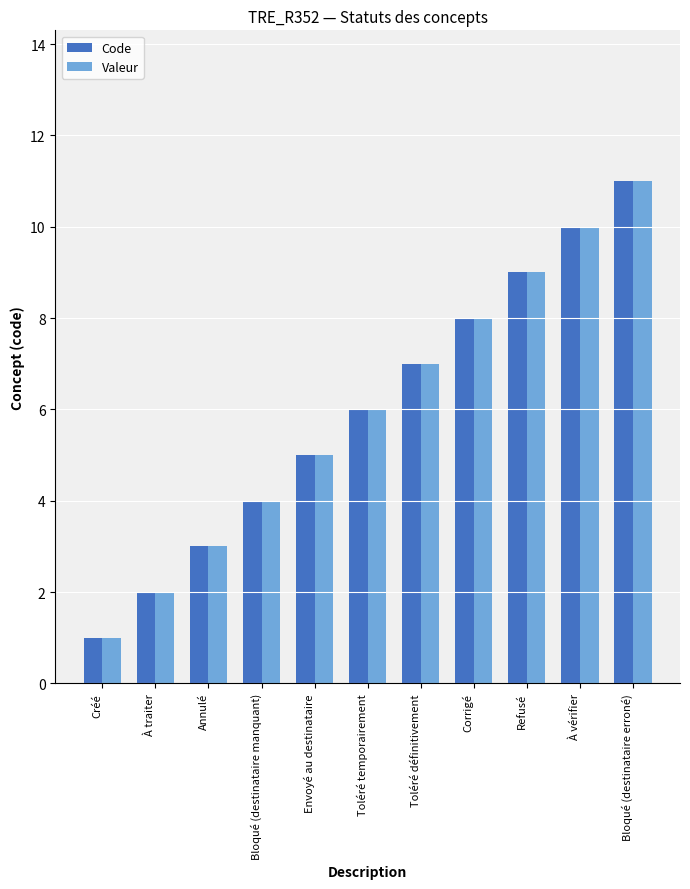

How many bars are there in total?

22